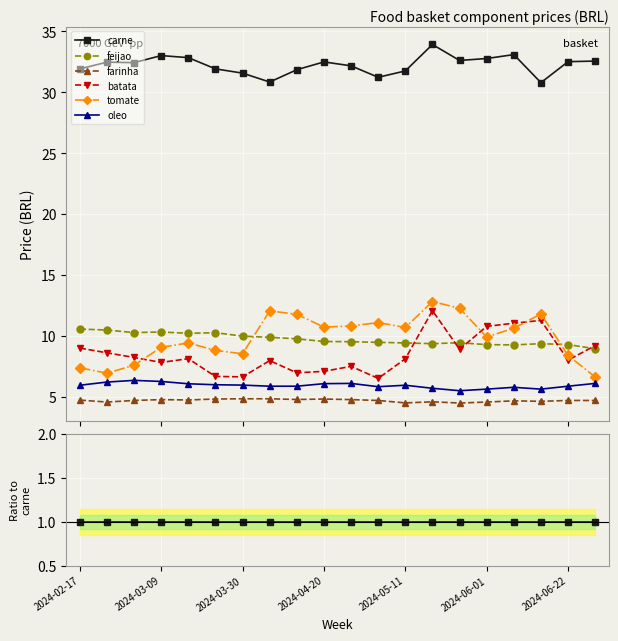

At which category does the chart reach its minimum across all series?

13